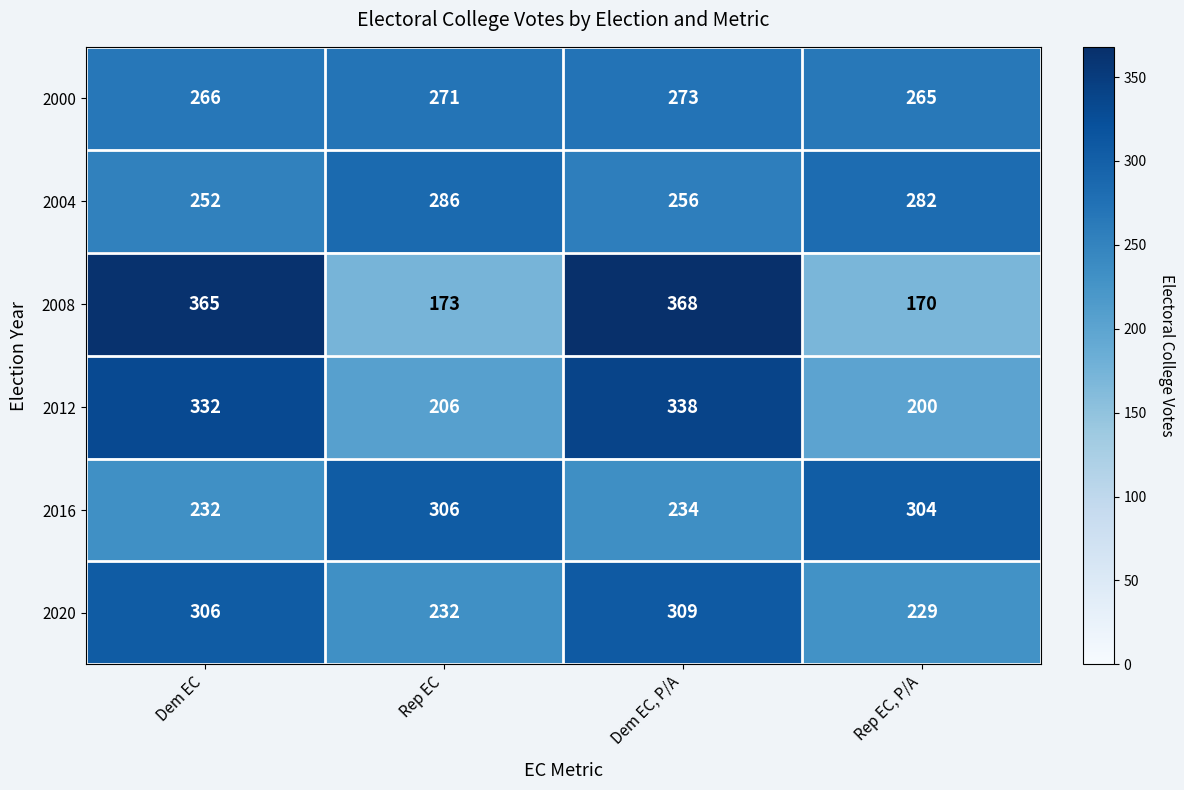

What is the average value of the 2000 series?

269